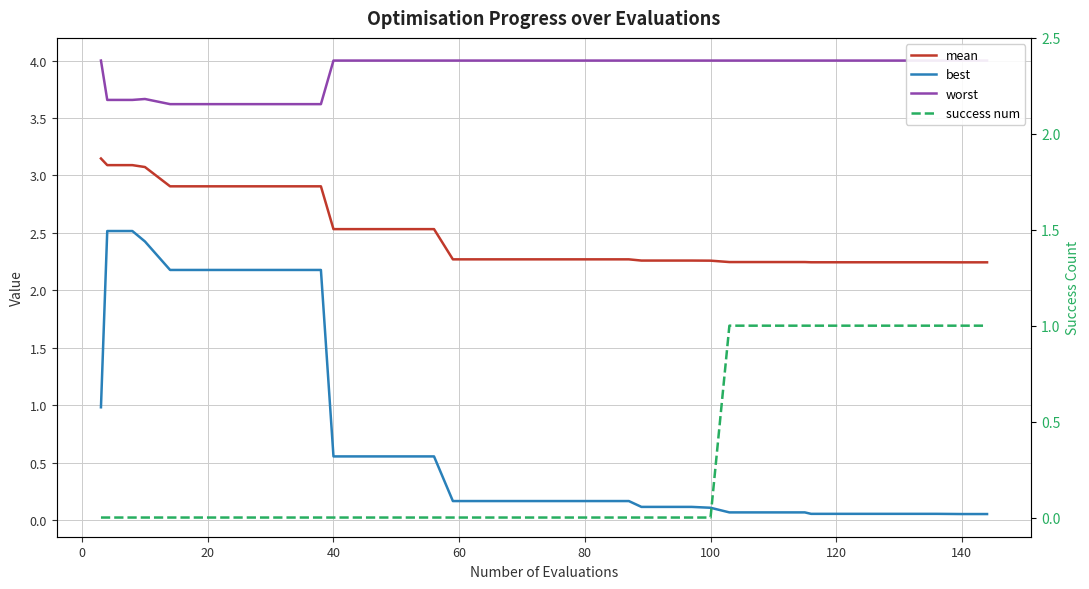

How many data points does each series have?

40